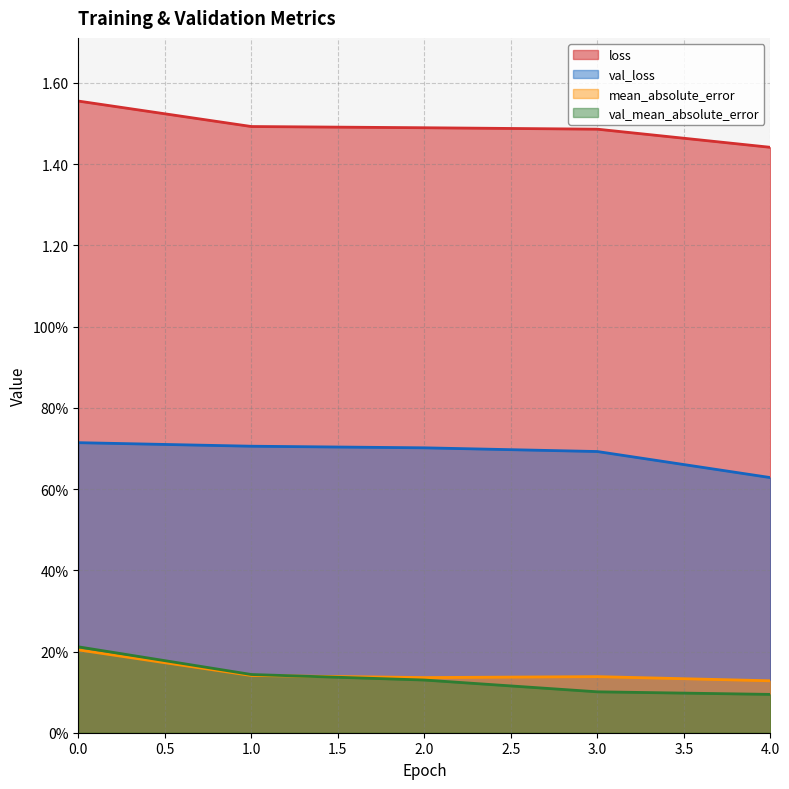

Rank the series at 4 from highest to lowest value.

loss, val_loss, mean_absolute_error, val_mean_absolute_error